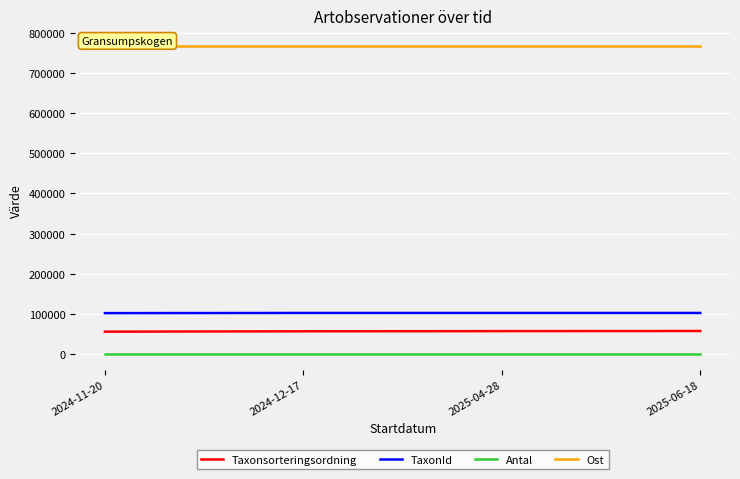

True or false: Taxonsorteringsordning and TaxonId cross at least once.

False